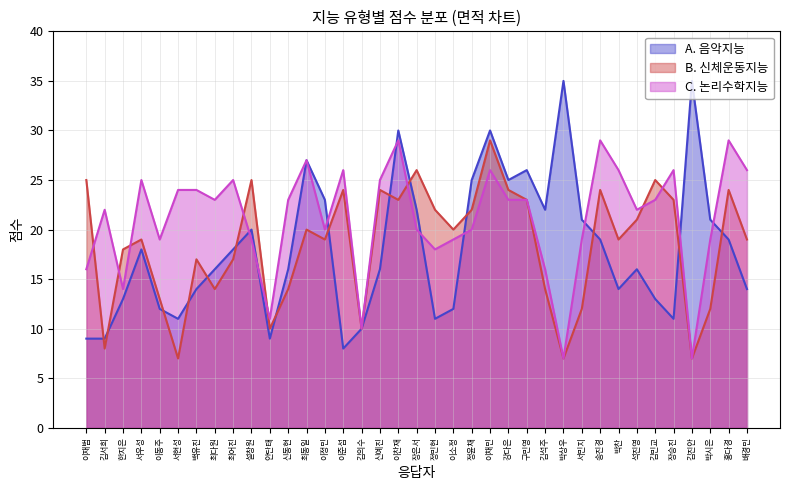

Which series has the widest spread of values?

A. 음악지능